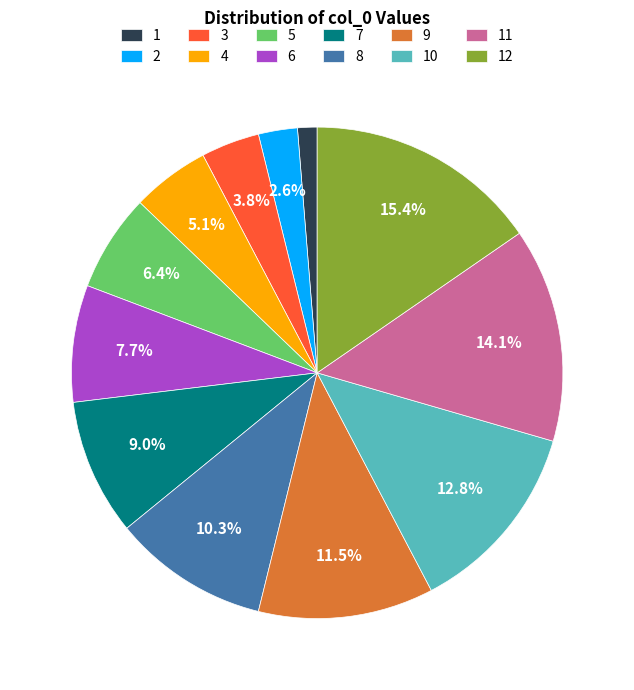

What percentage is the 12 slice, to the nearest percent?

15%